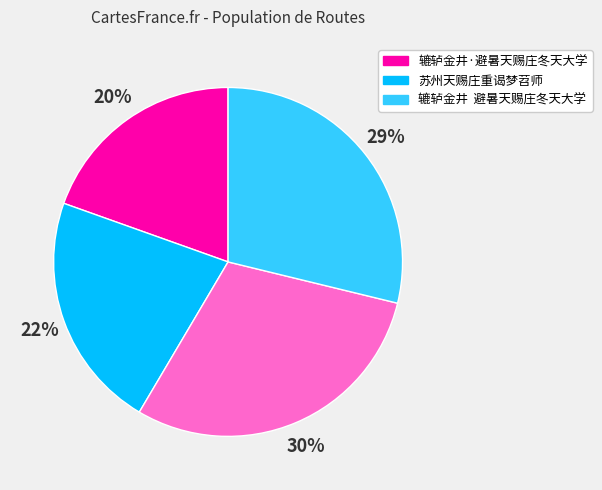

Is there any slice that represents more than half of the pie?

No